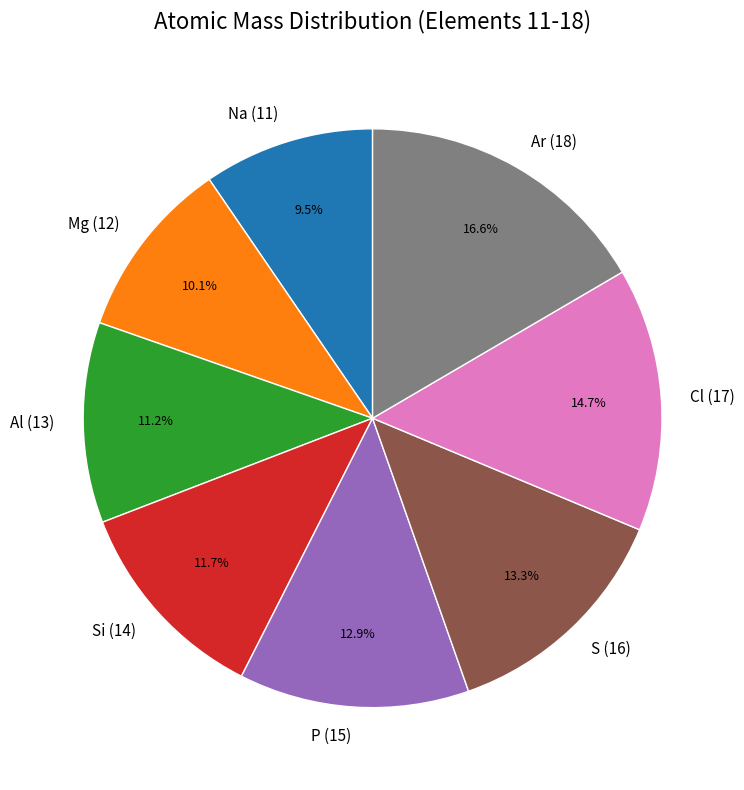

Is it true that P (15) is 13% of the pie?

True